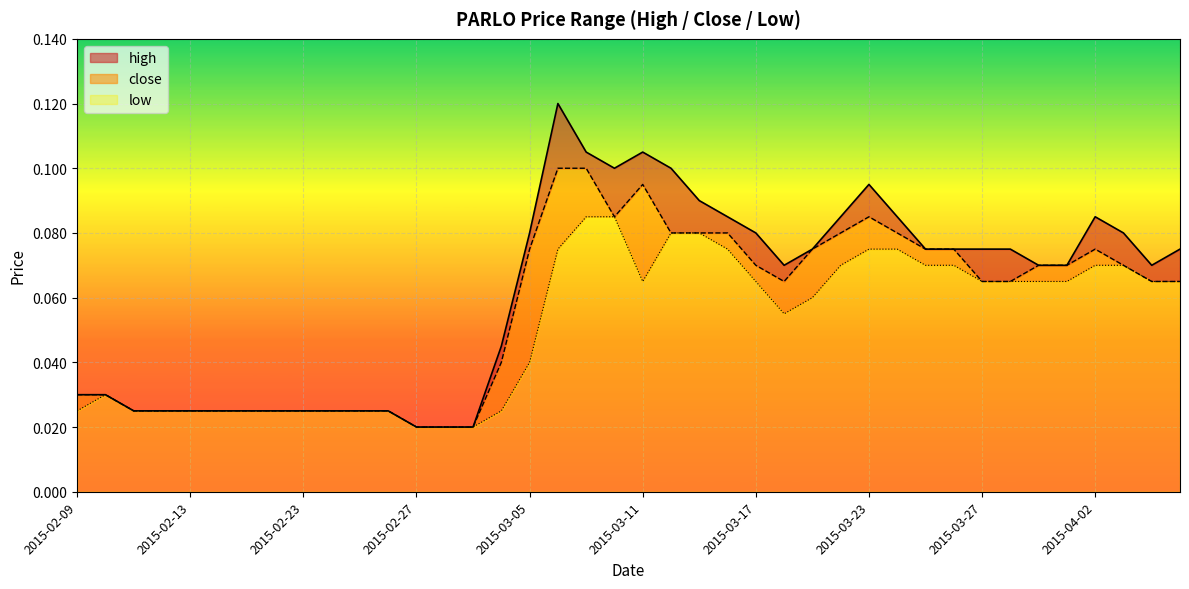

Which has a higher value, 2015-02-13 or 2015-03-11?

2015-03-11